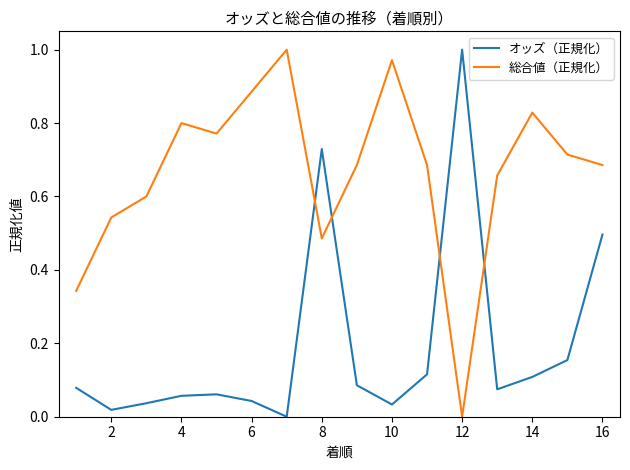

How many positive values does the オッズ（正規化） series have?

15